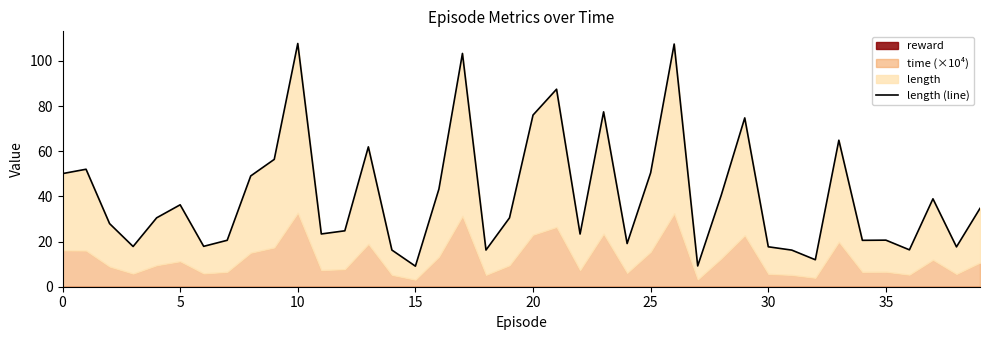

At which category does the chart reach its peak across all series?

10